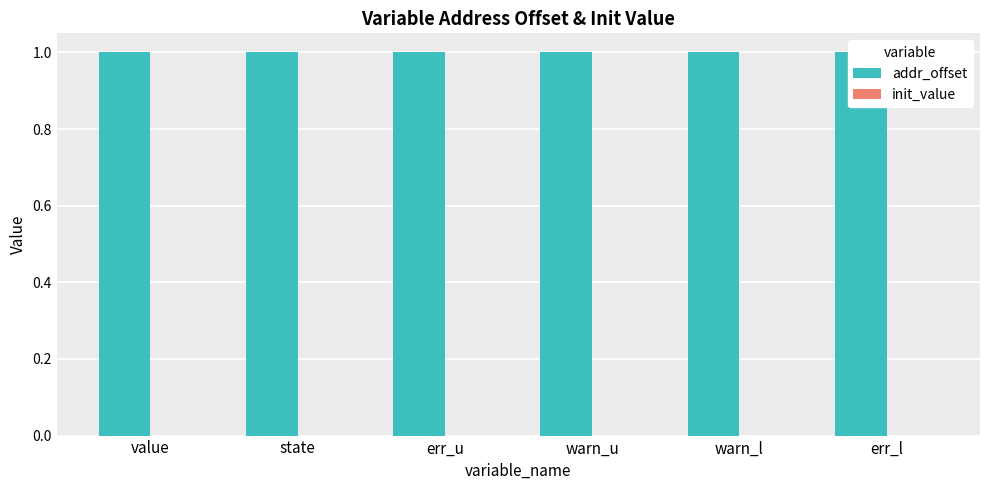

What is the label of the 4th bar from the left?

warn_u